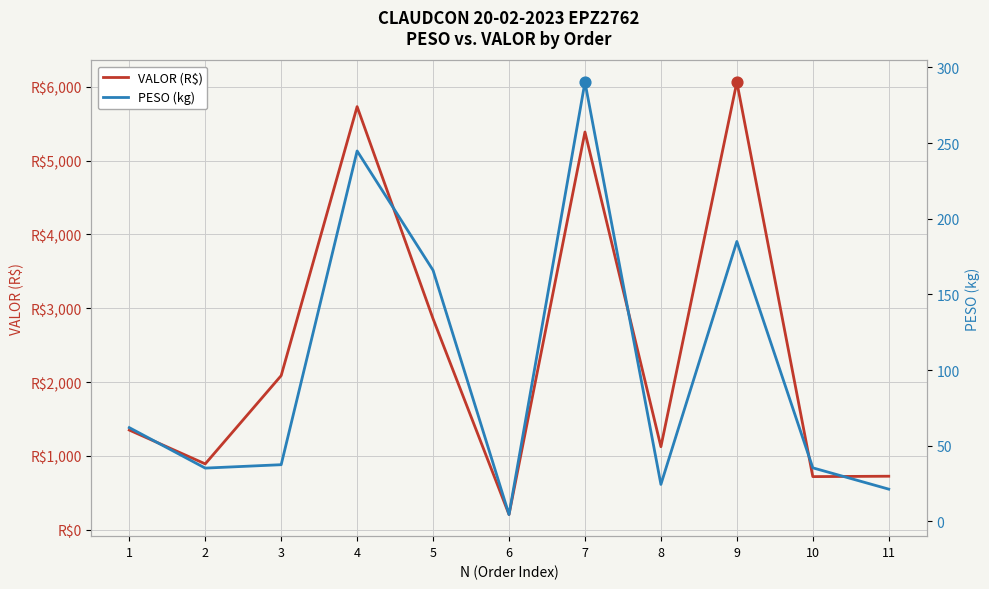

Which series contains the highest Y value?

VALOR (R$)